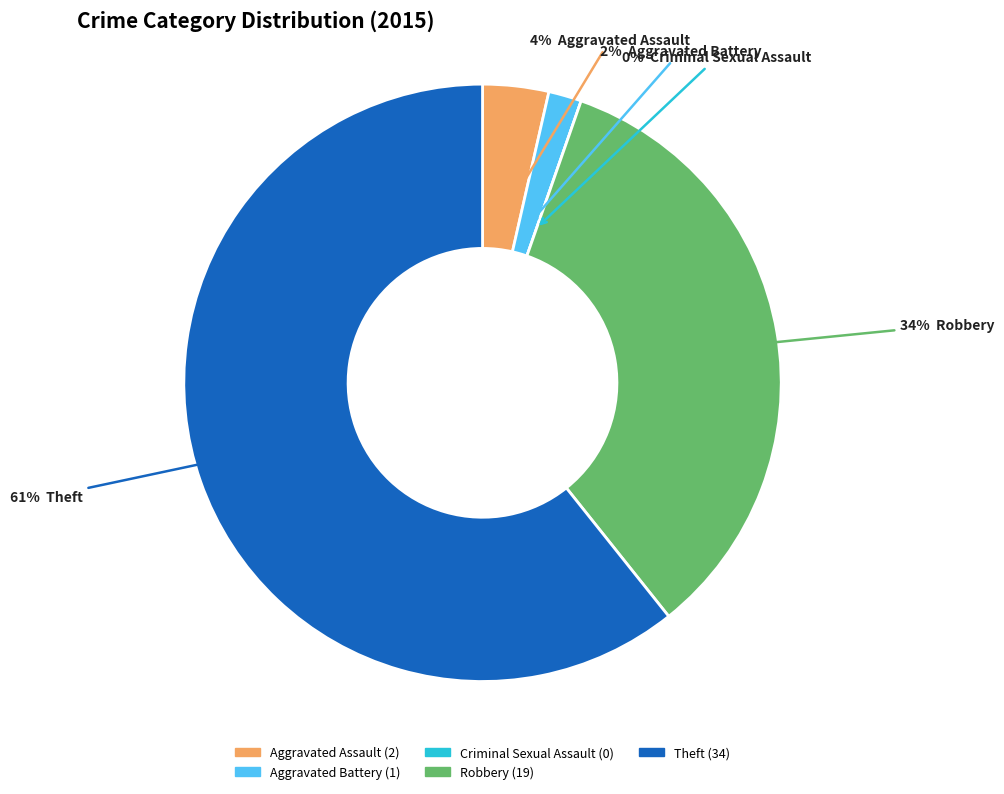

Does Aggravated Assault represent more than half of the total?

No